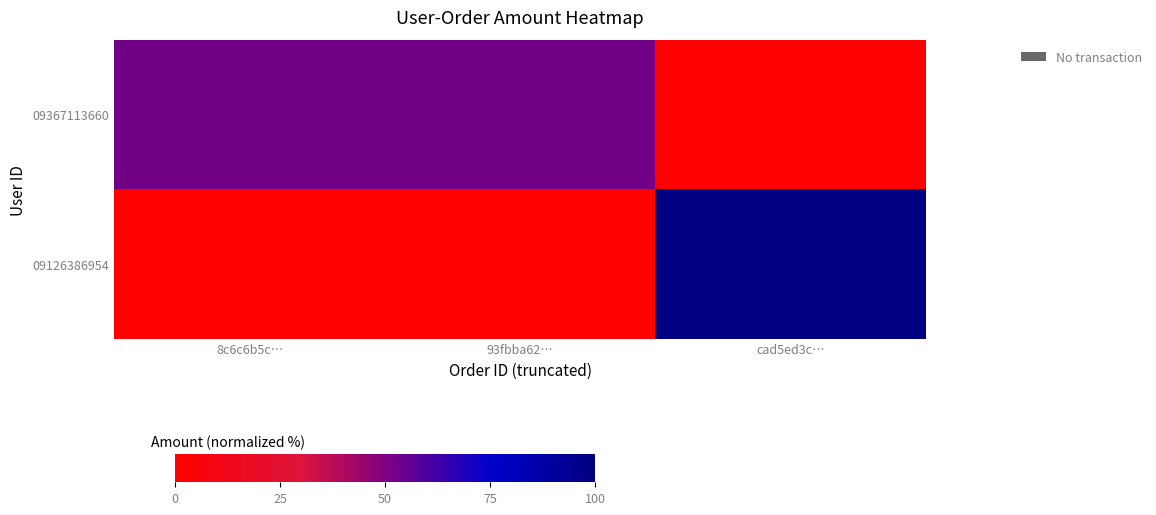

Rank the series by their average value, from lowest to highest.

09126386954, 09367113660